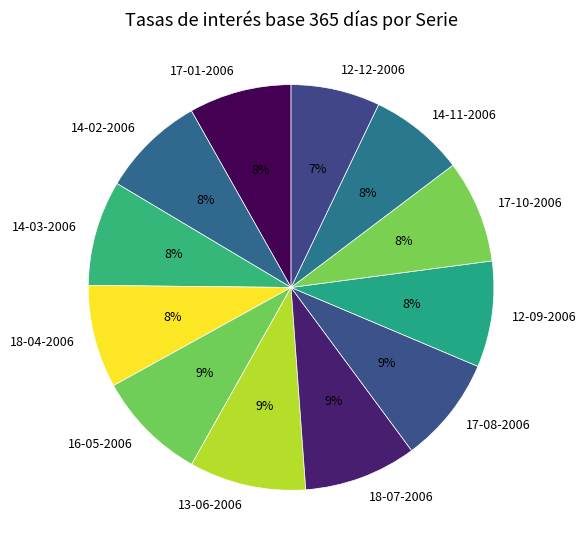

Is the sum of 14-03-2006 and 18-04-2006 greater than half?

No